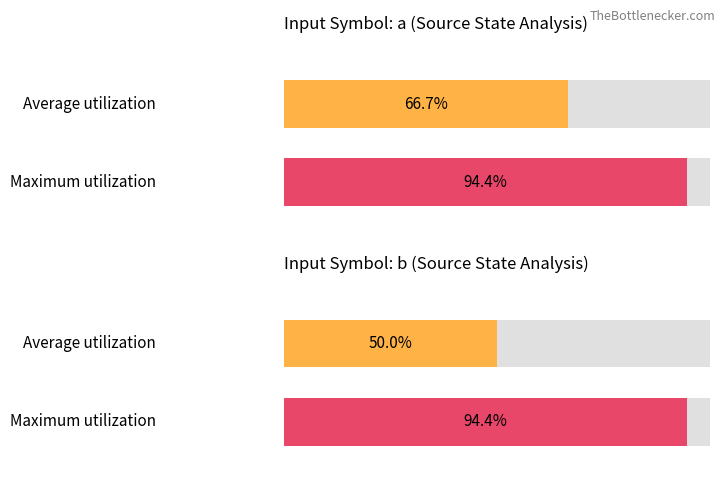

Rank the series by their average value, from highest to lowest.

Maximum utilization, Average utilization